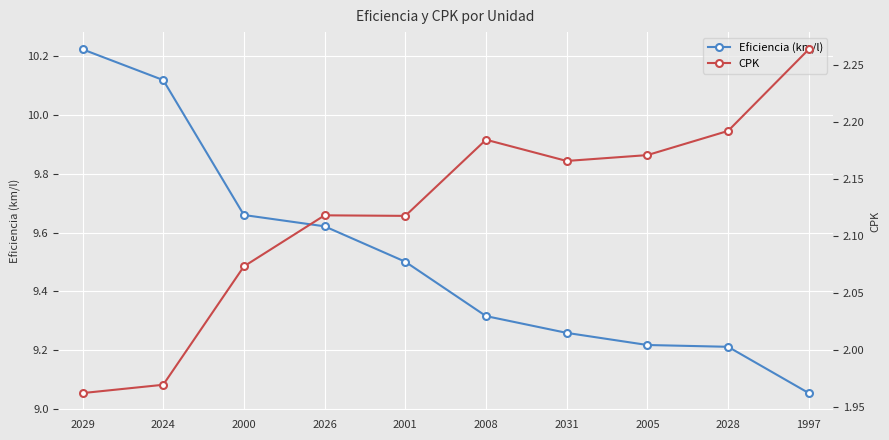

Is it true that CPK equals 2.2 at 2005?

True